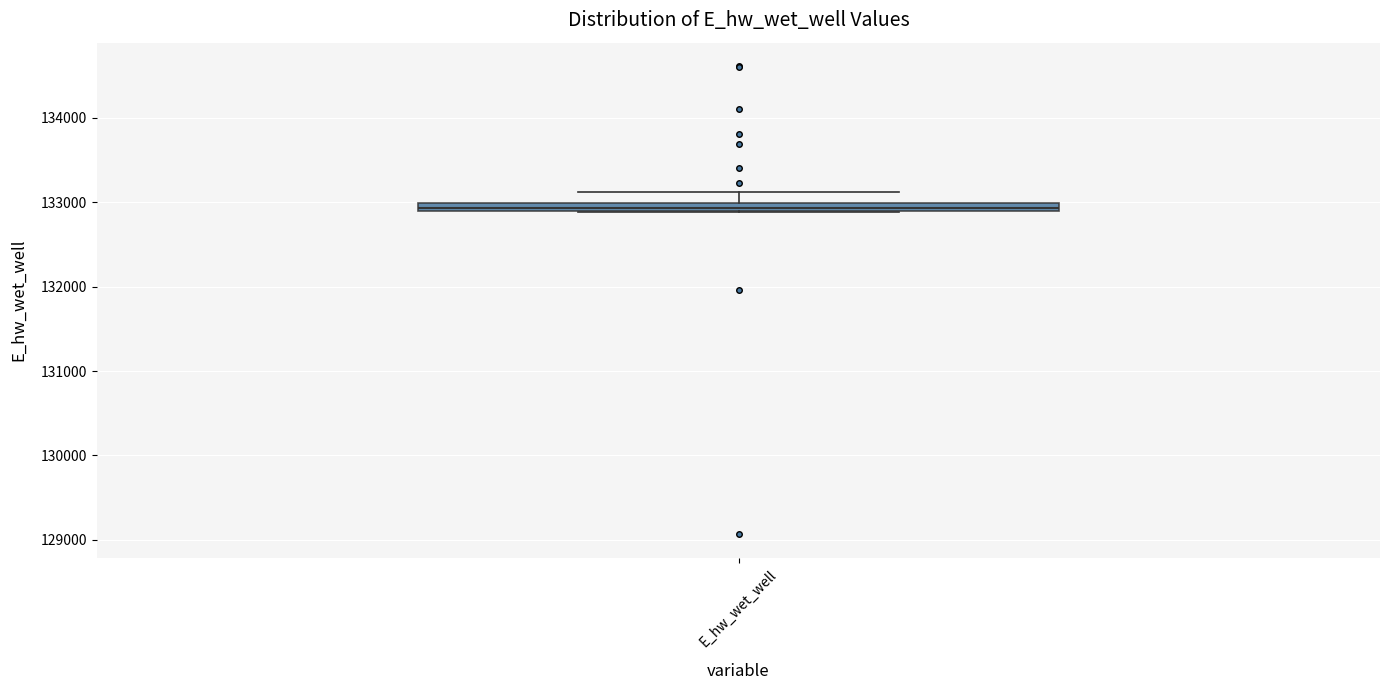

Where is the upper edge of the box for E_hw_wet_well on the y-axis? The values are not printed on the chart, so give them approximately, as read against the axis.

133000